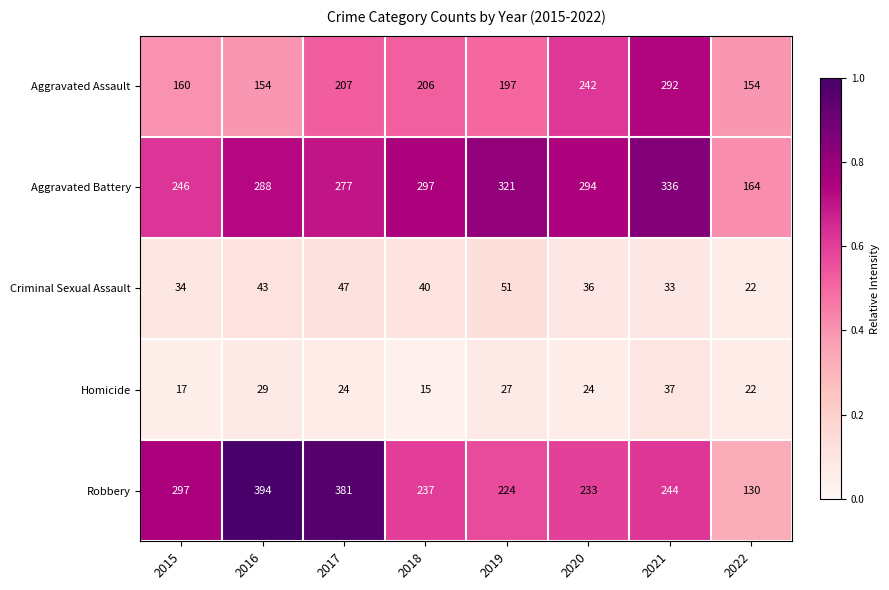

Rank the series at 2016 from lowest to highest value.

Homicide, Criminal Sexual Assault, Aggravated Assault, Aggravated Battery, Robbery